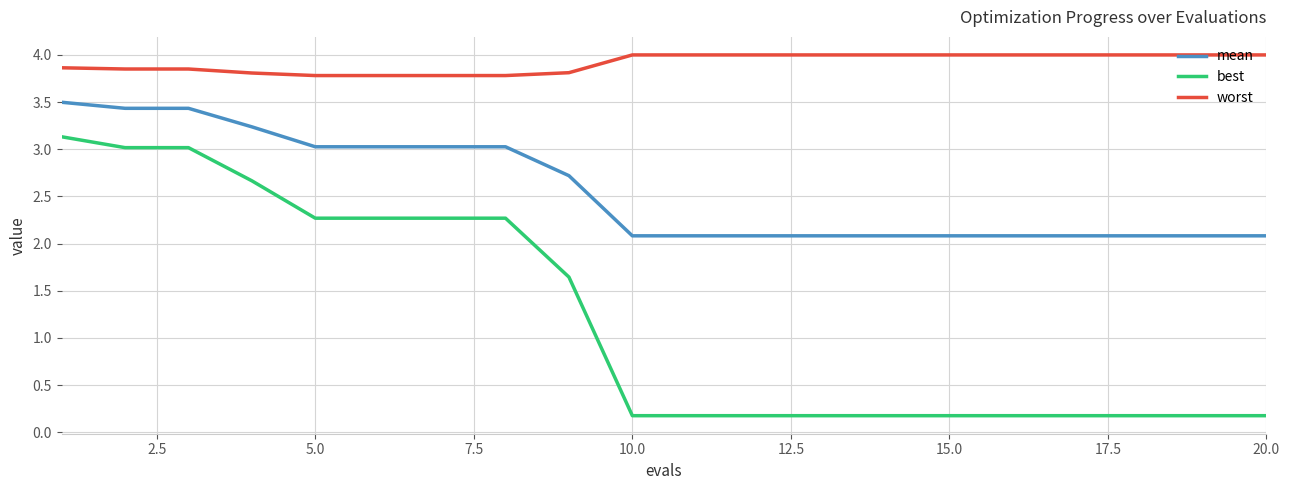

List the series in order of their overall mean, highest first.

worst, mean, best